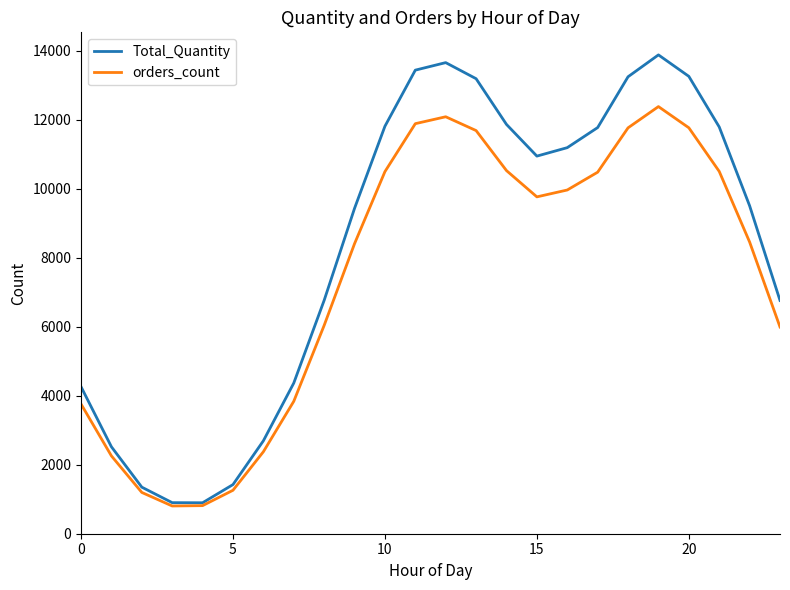

List the series in order of their peak value, highest first.

Total_Quantity, orders_count